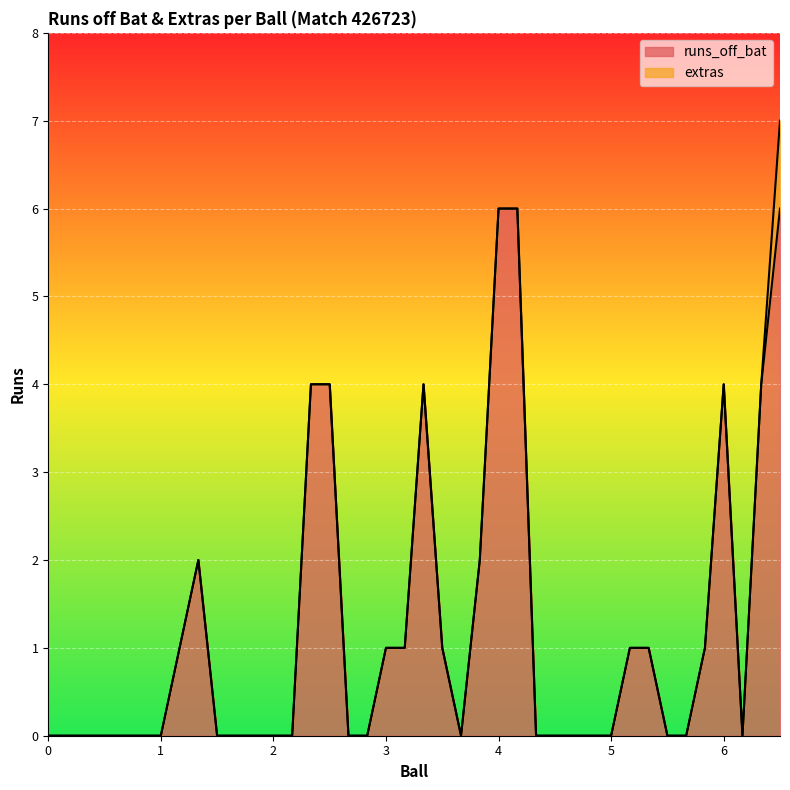

Where is the data nearest to the value 3?

1.3